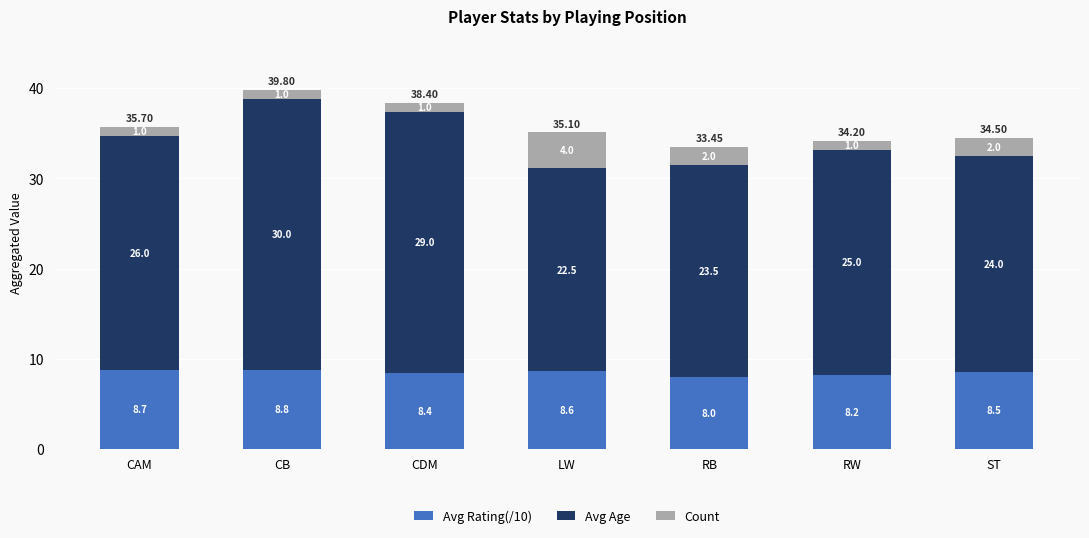

What is the total value across all series at CAM?

35.7